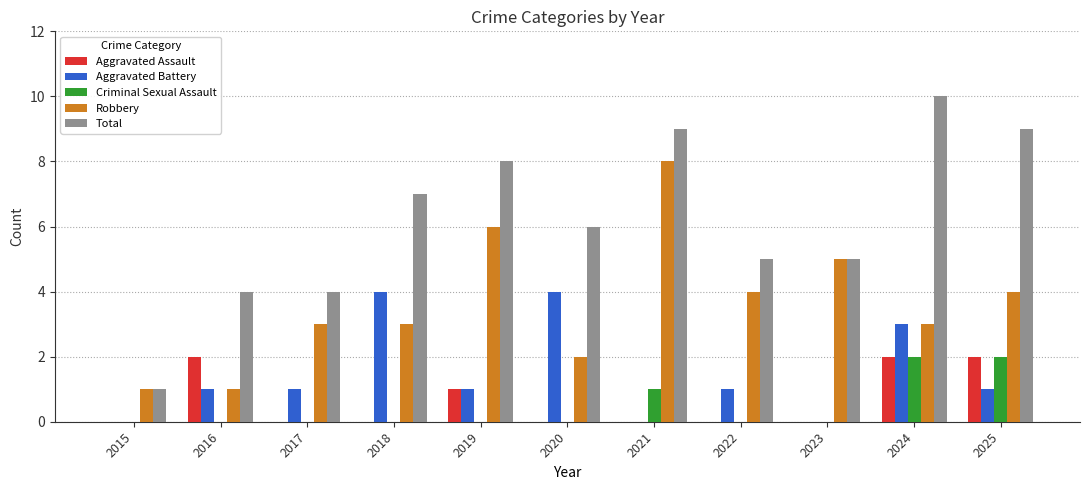

Reading left to right, list all the values displayed in this chart.

Aggravated Assault: 0	2	0	0	1	0	0	0	0	2	2
Aggravated Battery: 0	1	1	4	1	4	0	1	0	3	1
Criminal Sexual Assault: 0	0	0	0	0	0	1	0	0	2	2
Robbery: 1	1	3	3	6	2	8	4	5	3	4
Total: 1	4	4	7	8	6	9	5	5	10	9